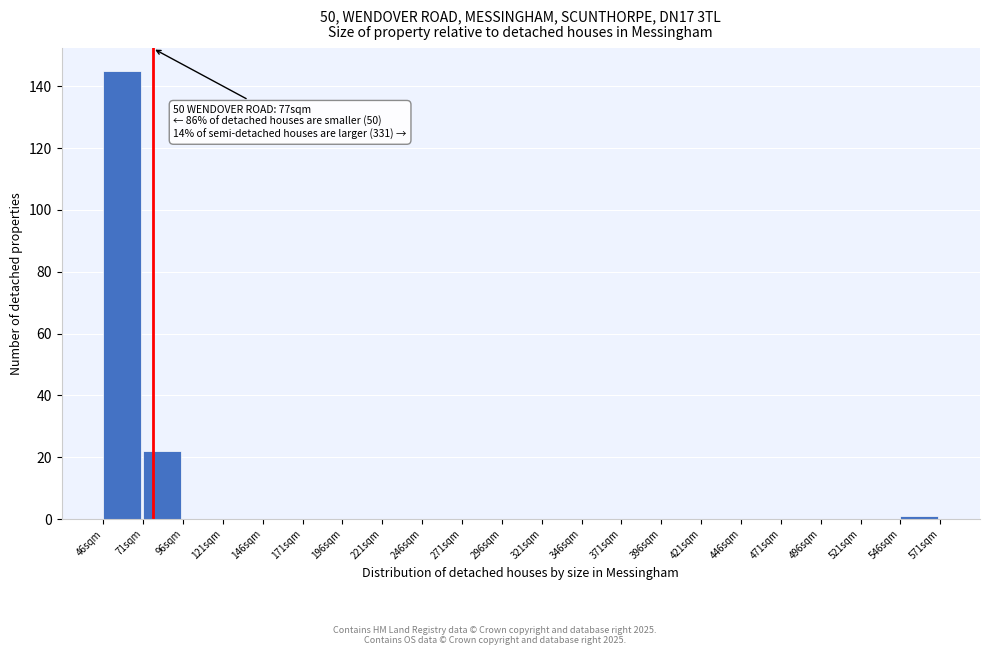

Which range on the x-axis has the tallest bar?

46 to 71